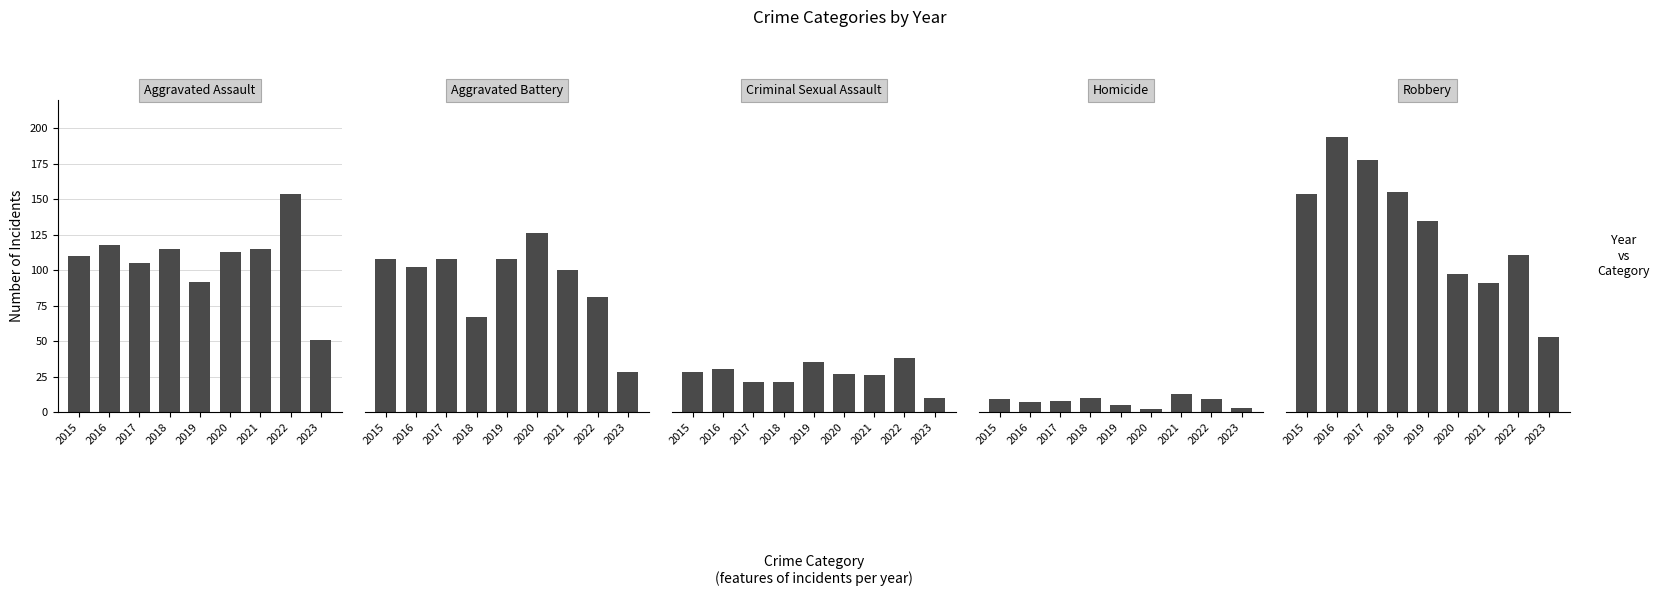

At which category is the sum across all series the highest?

2016